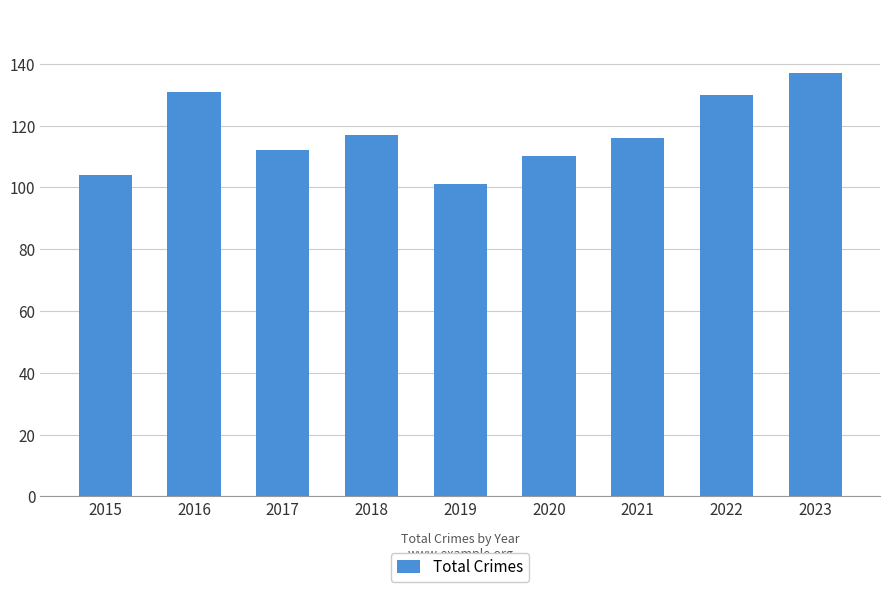

What is the value of the 1st bar from the left?

104